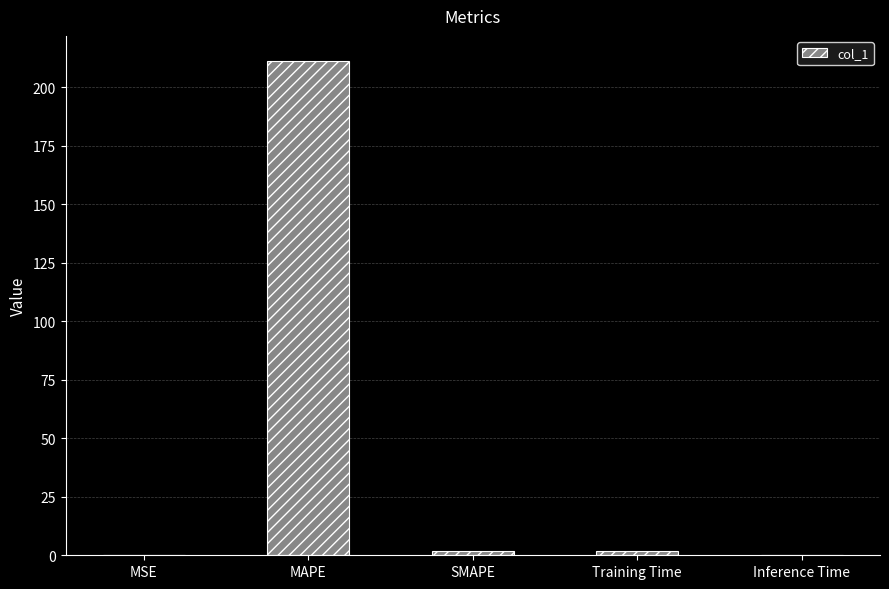

Which has a higher value, Inference Time or MAPE?

MAPE